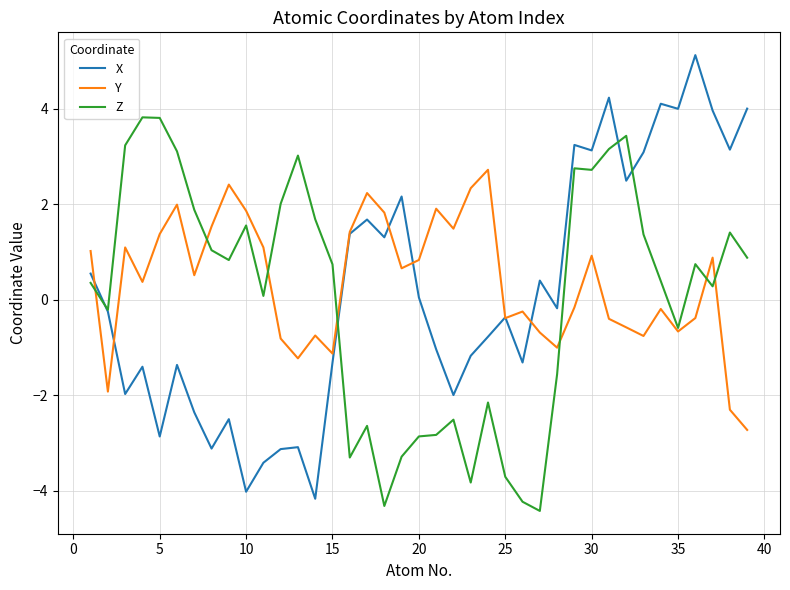

How many values in the Y series exceed 0?

21